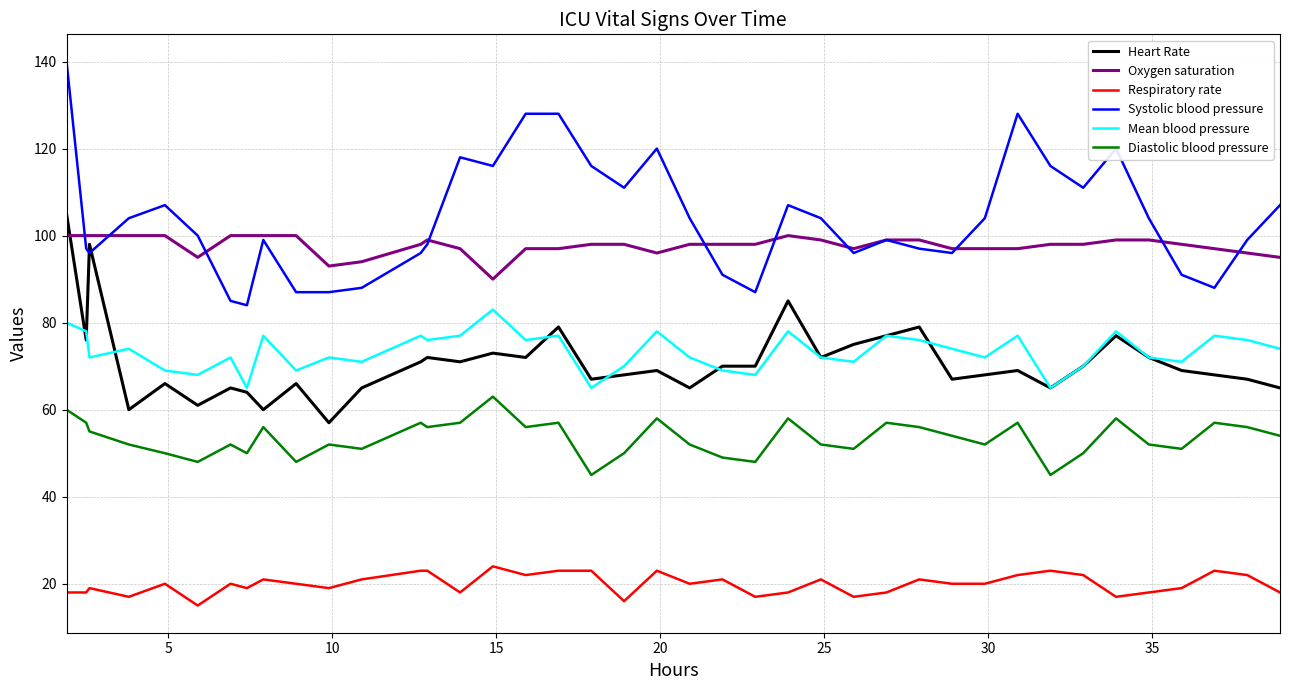

Which series has the largest total across all categories?

Systolic blood pressure